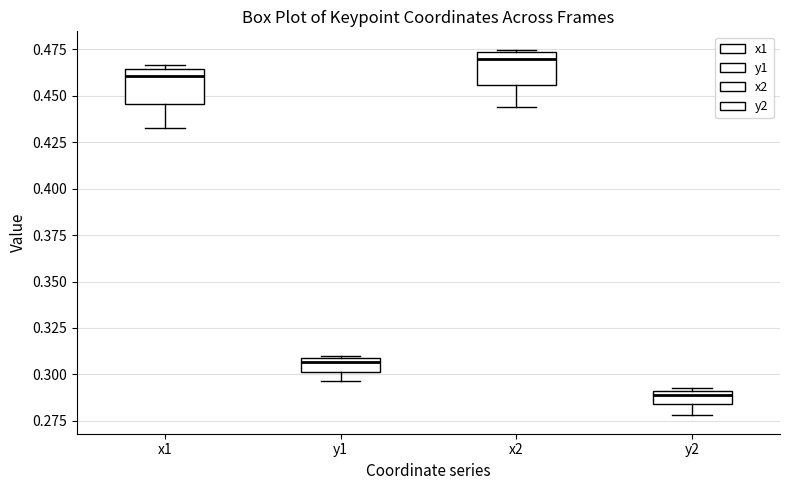

Where is the lower edge of the box for x1 on the y-axis? The values are not printed on the chart, so give them approximately, as read against the axis.

0.445